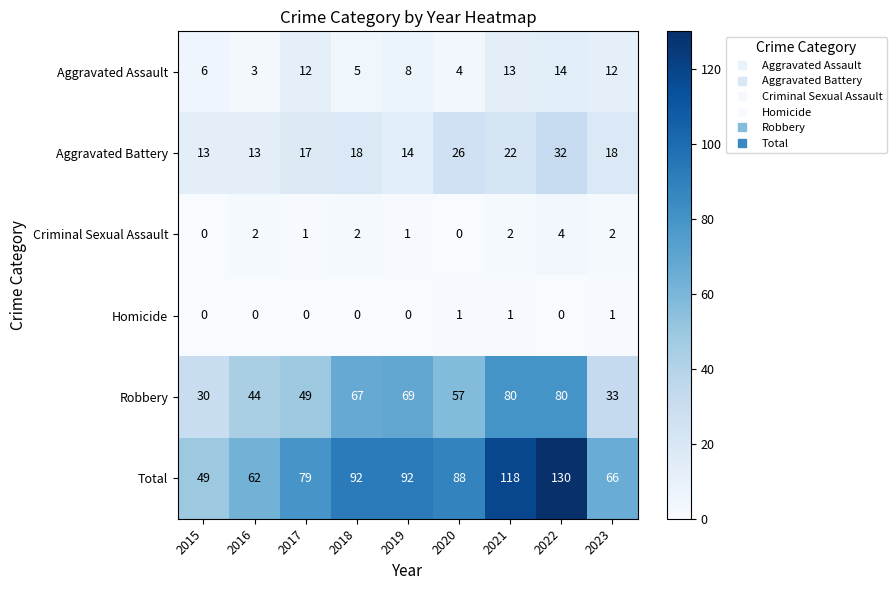

What is the sum of the Aggravated Assault values at 2015 and 2018?

11